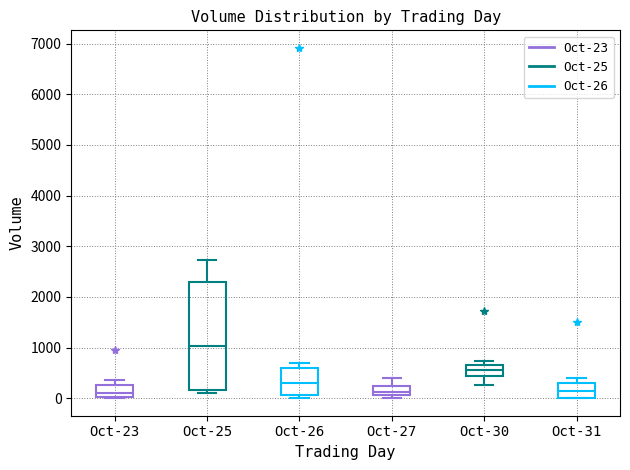

Reading left to right, read every box against the y-axis: the position of its median line, the range the box covers, and the ends of its whiskers. The values are not printed on the chart, so give them approximately, as read against the axis.

Oct-23: median 100, box 0 to 300, whiskers 0 to 400
Oct-25: median 1000, box 200 to 2300, whiskers 100 to 2700
Oct-26: median 300, box 100 to 600, whiskers 0 to 700
Oct-27: median 100 (just above the box's lower edge), box 100 to 200, whiskers 0 to 400
Oct-30: median 600, box 400 to 700, whiskers 300 to 700 (just above the box's upper edge)
Oct-31: median 200, box 0 to 300, whiskers 0 to 400